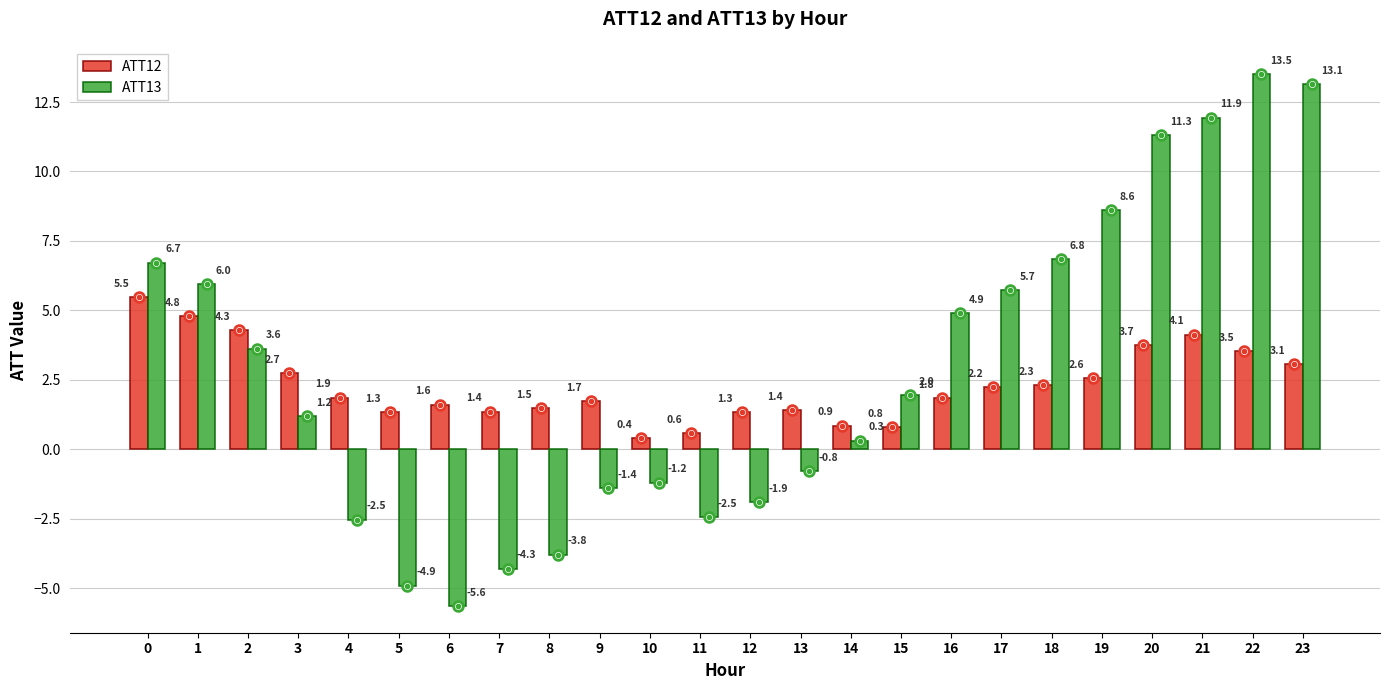

What is the sum of the ATT12 values at 21 and 17?

6.4